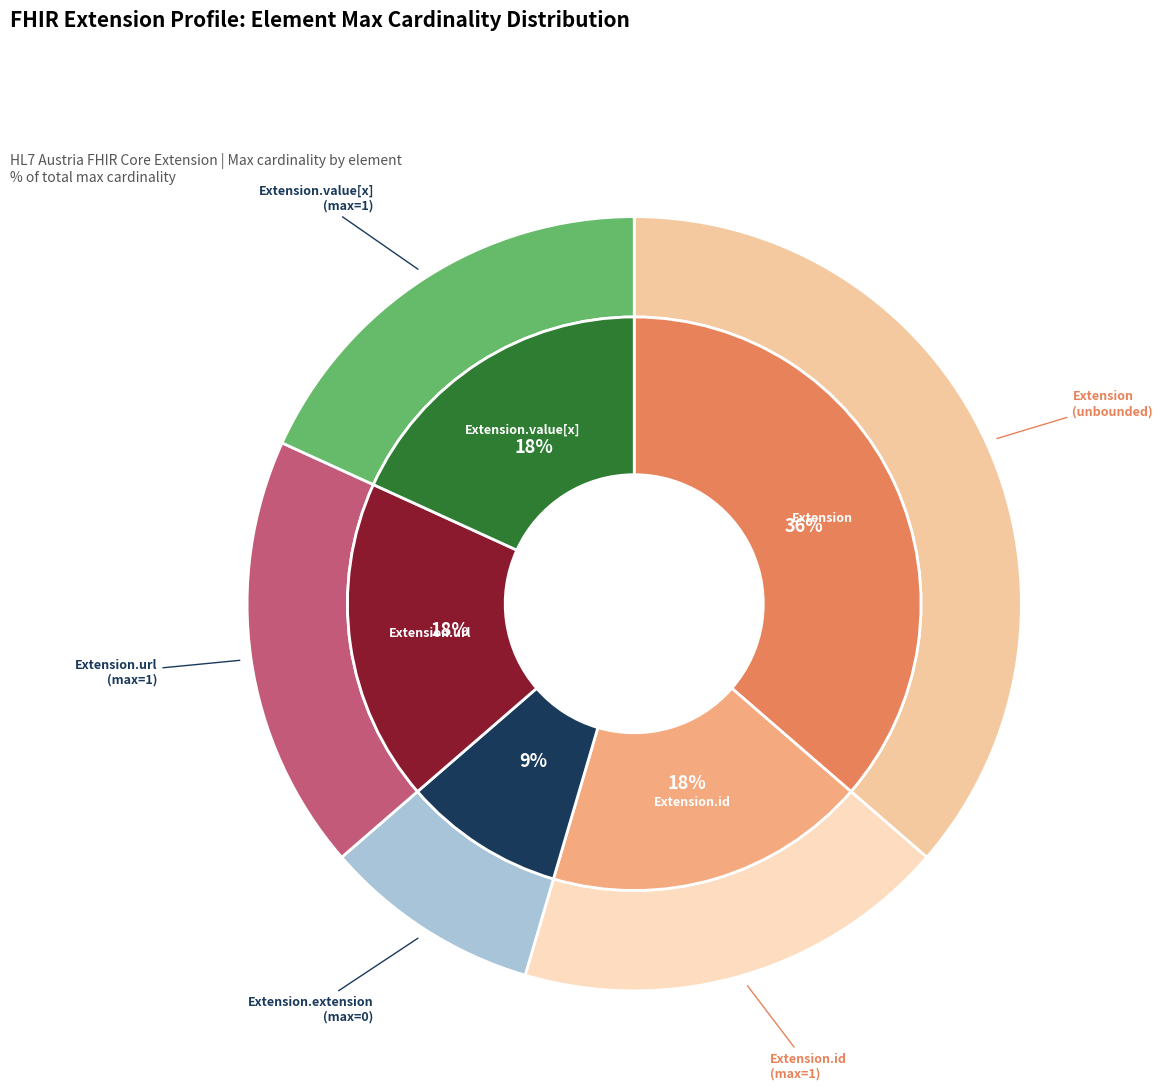

Rank the categories by value from lowest to highest.

Extension.extension, Extension.id, Extension.url, Extension.value[x], Extension